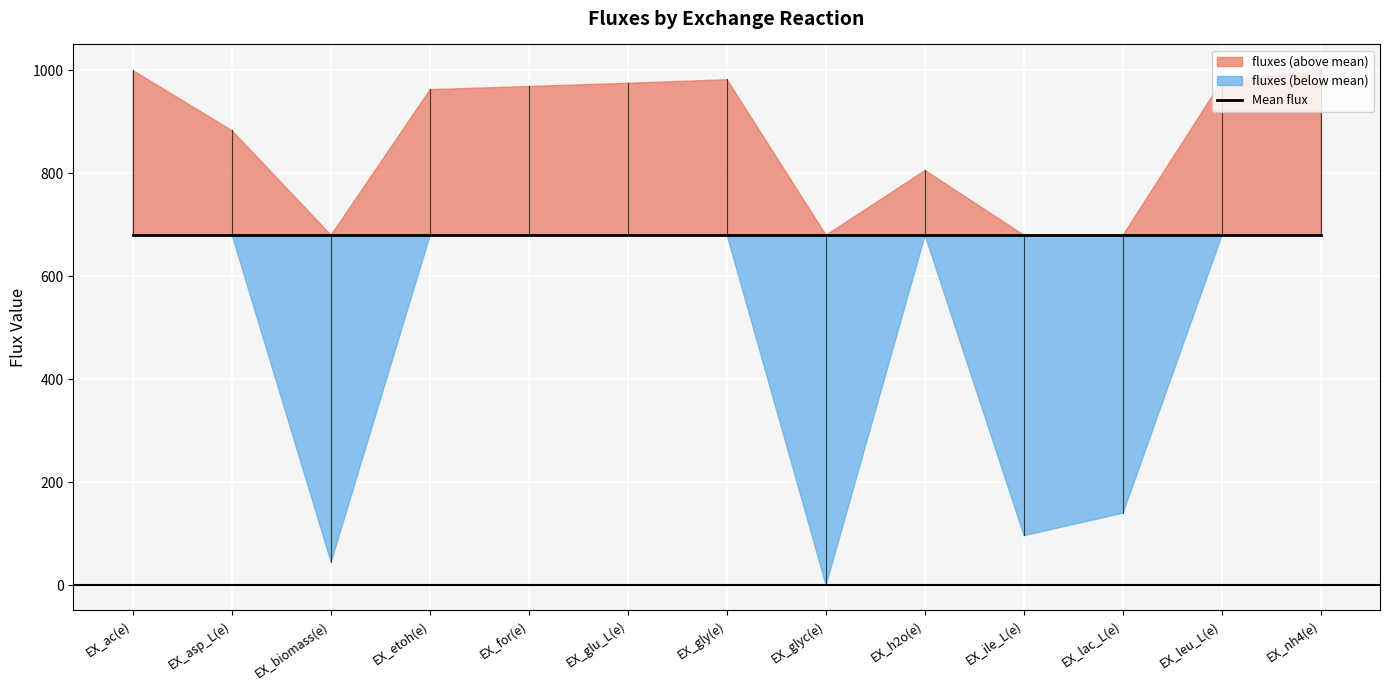

Rank the categories by value from highest to lowest.

EX_ac(e), EX_nh4(e), EX_gly(e), EX_leu_L(e), EX_glu_L(e), EX_for(e), EX_etoh(e), EX_asp_L(e), EX_h2o(e), EX_lac_L(e), EX_ile_L(e), EX_biomass(e), EX_glyc(e)